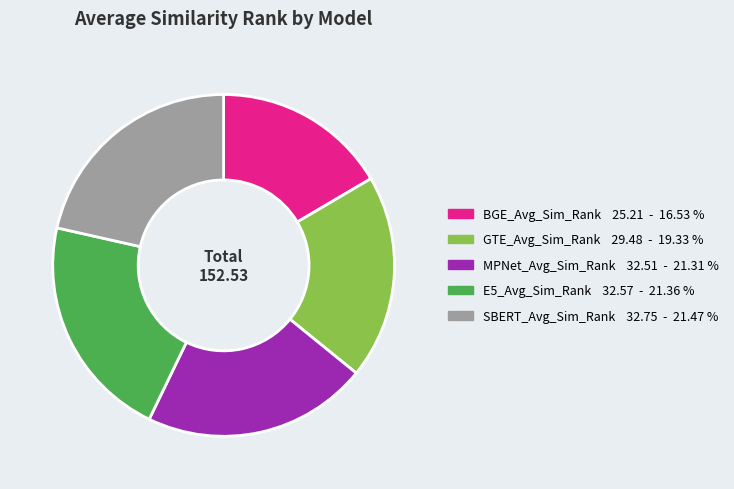

Which category has the smallest portion of the pie?

BGE_Avg_Sim_Rank